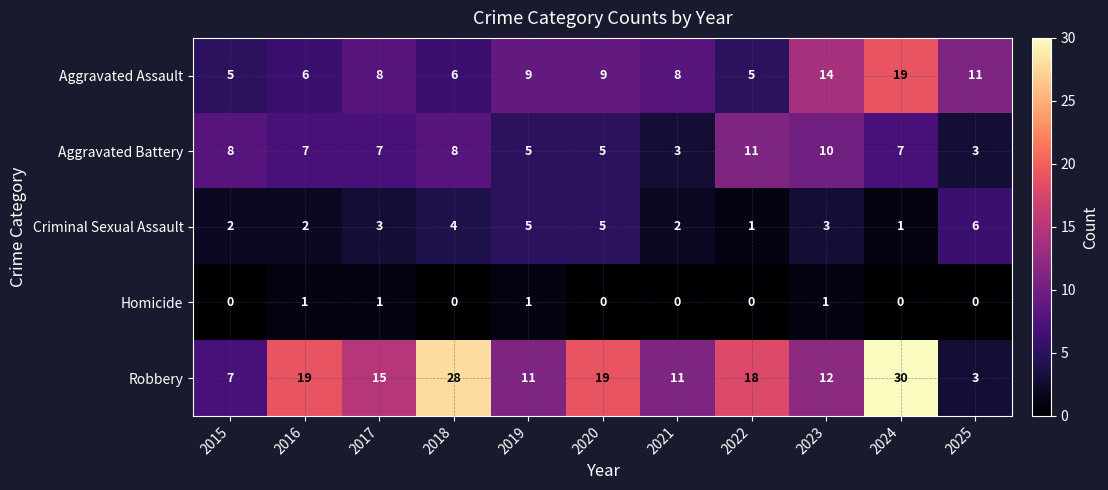

The value of Criminal Sexual Assault at 2019 is 8. True or false?

False